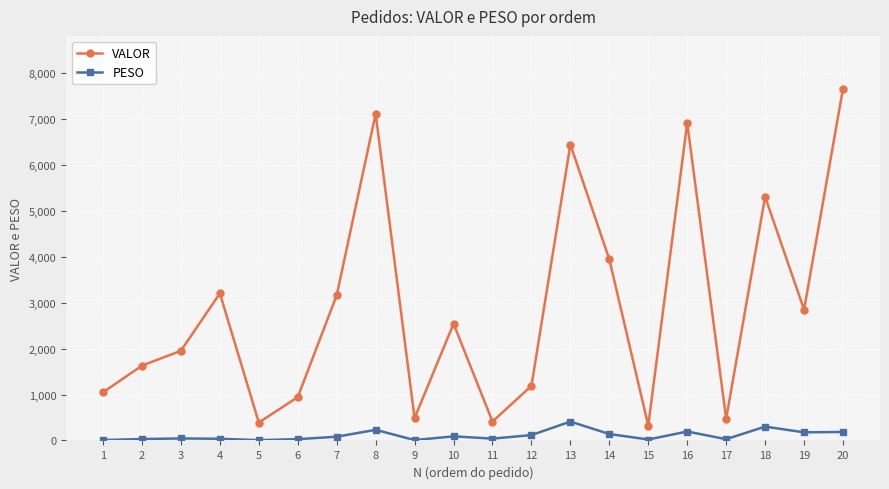

What is the highest value of the PESO series?

411.5